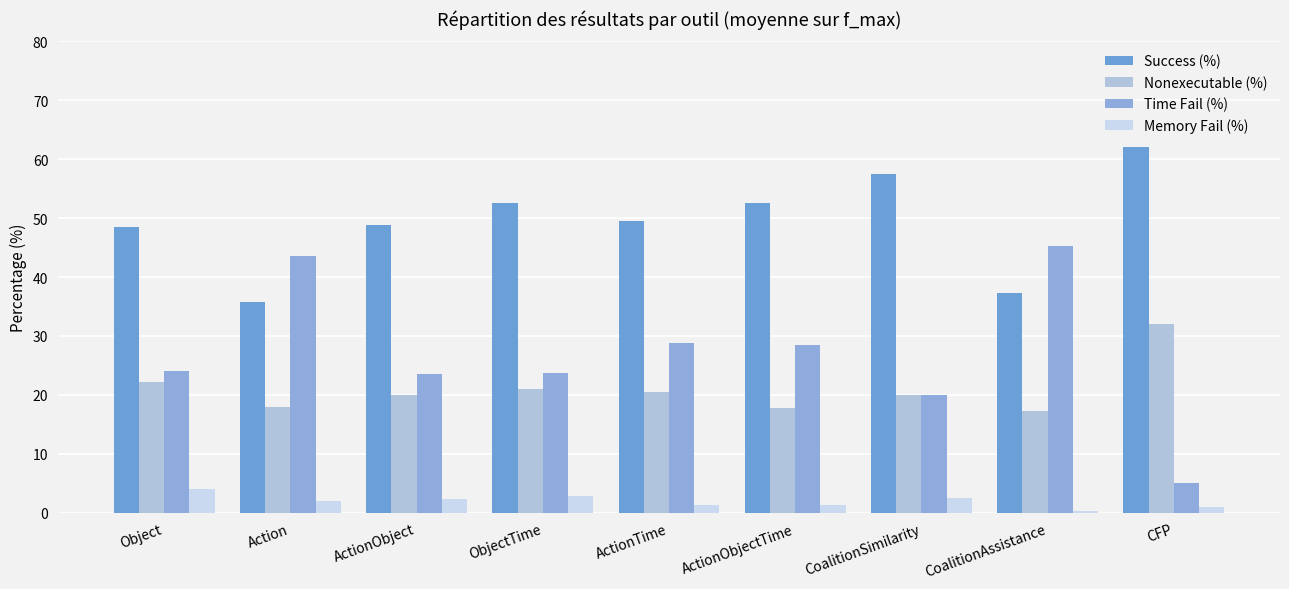

What position from the left is CoalitionSimilarity?

7